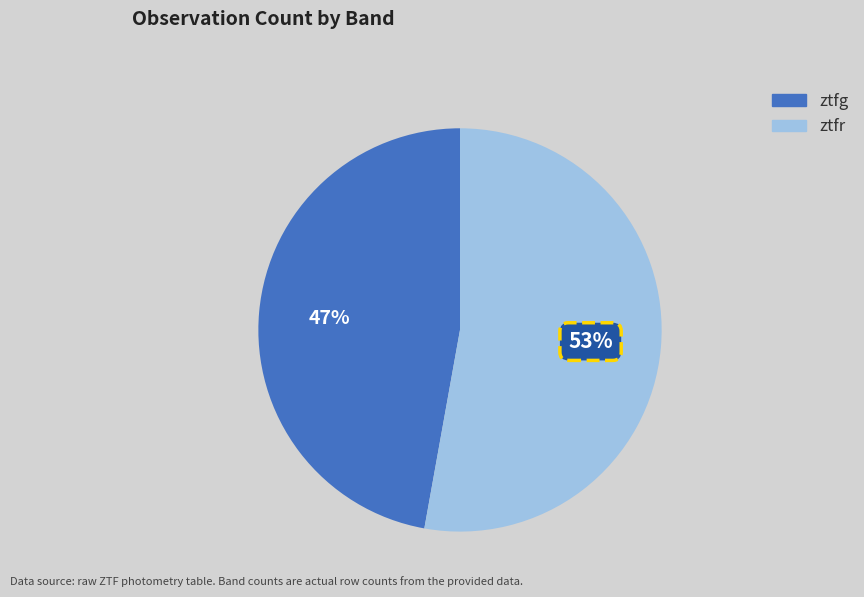

Count the number of slices in the pie.

2